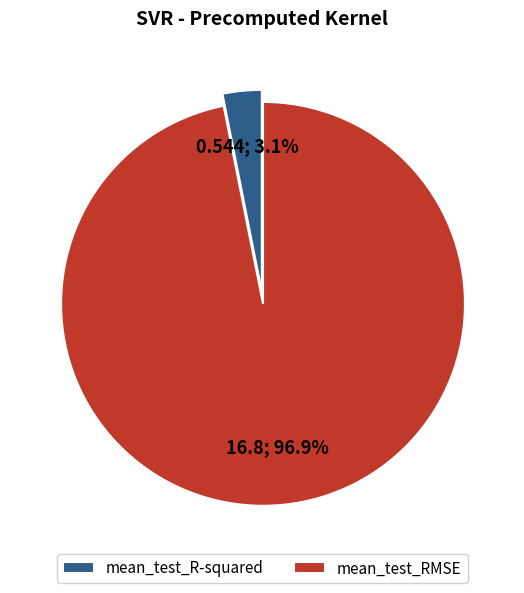

To the nearest percent, what is the average slice percentage?

50%